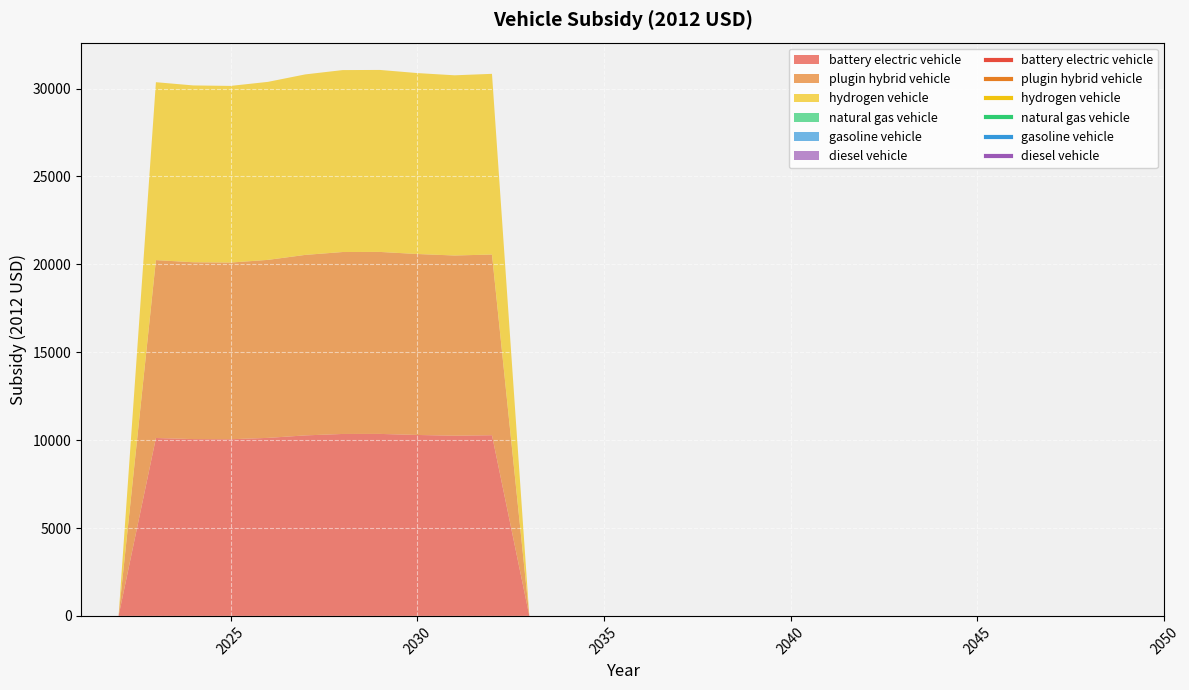

True or false: gasoline vehicle and plugin hybrid vehicle intersect in this chart.

False